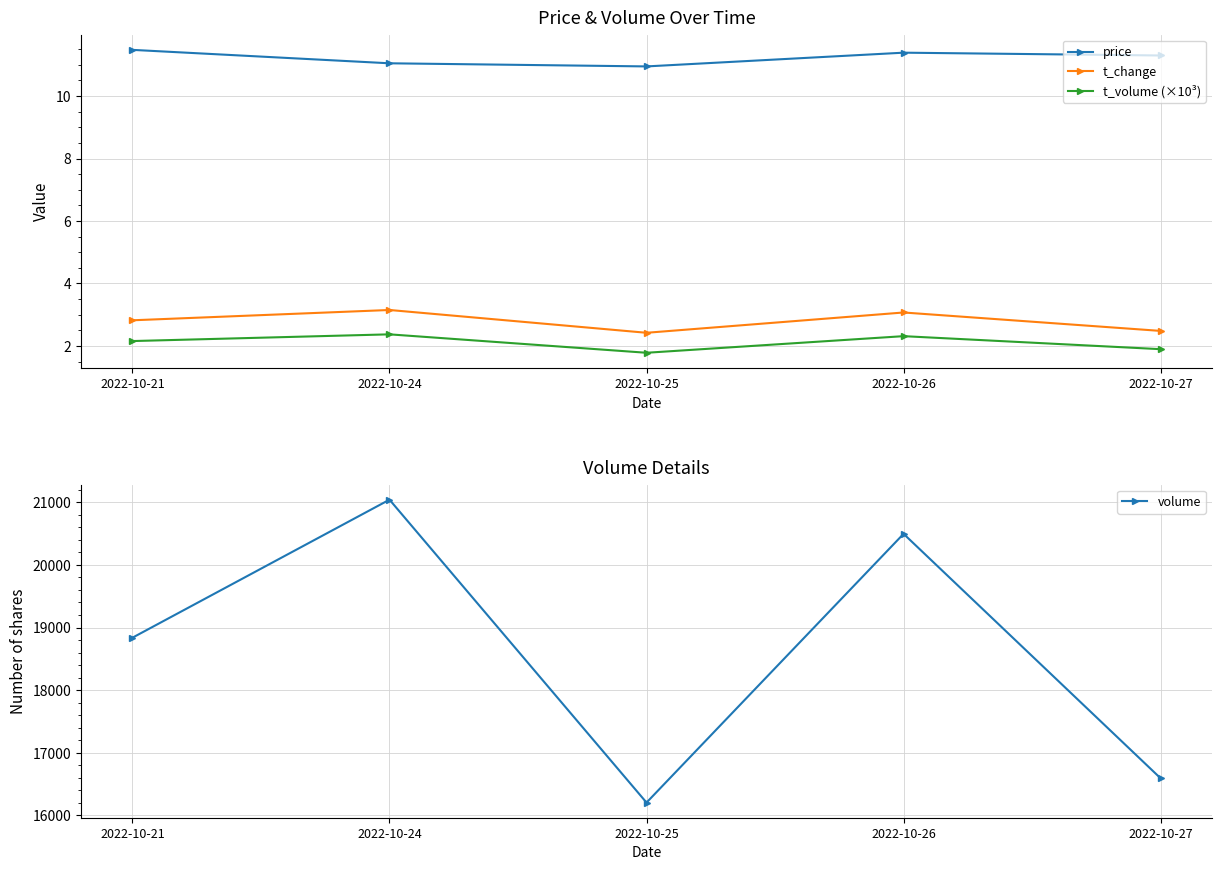

True or false: t_change and price intersect in this chart.

False